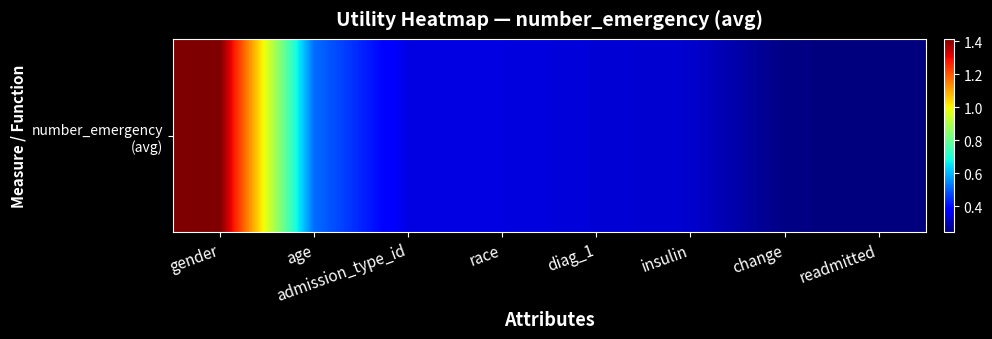

Read the value at admission_type_id.

0.3